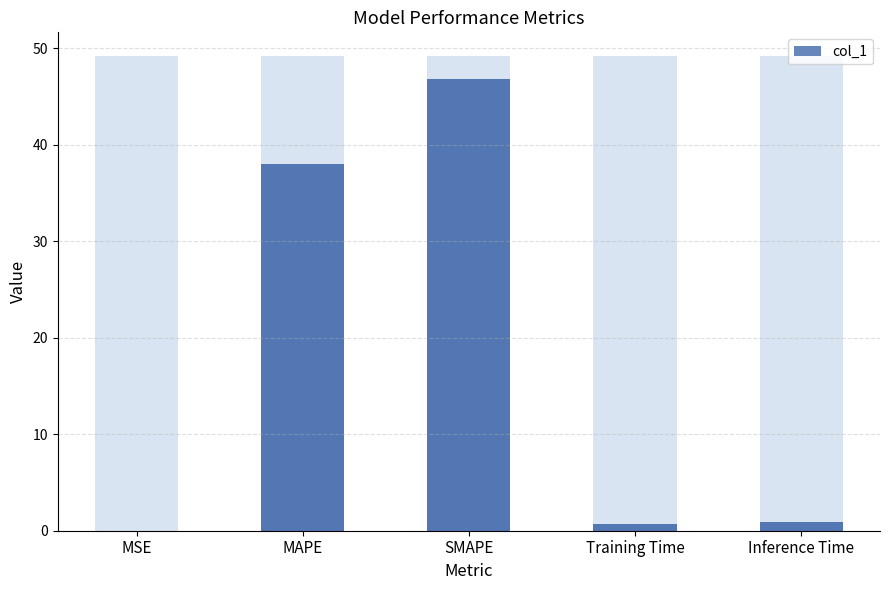

How many series are shown in this chart?

1